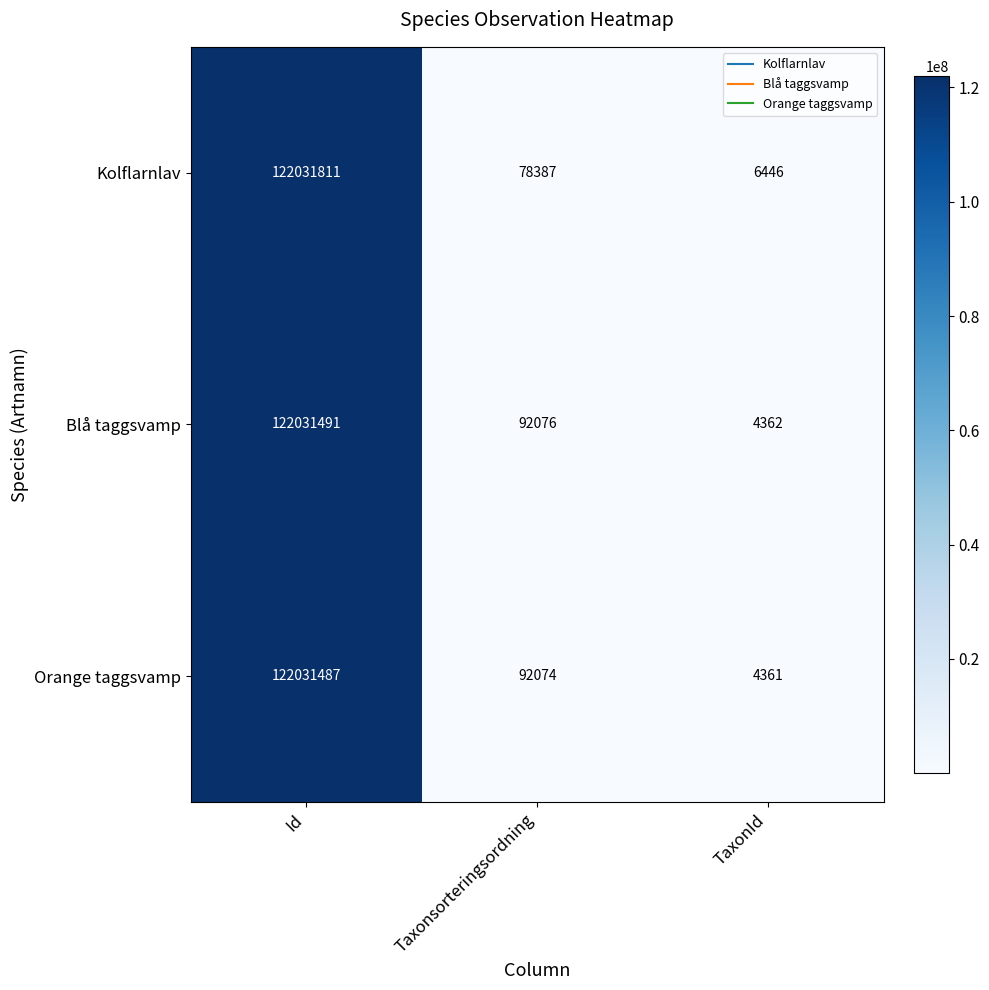

What is the difference between the maximum and minimum values in the Kolflarnlav series?

122025365